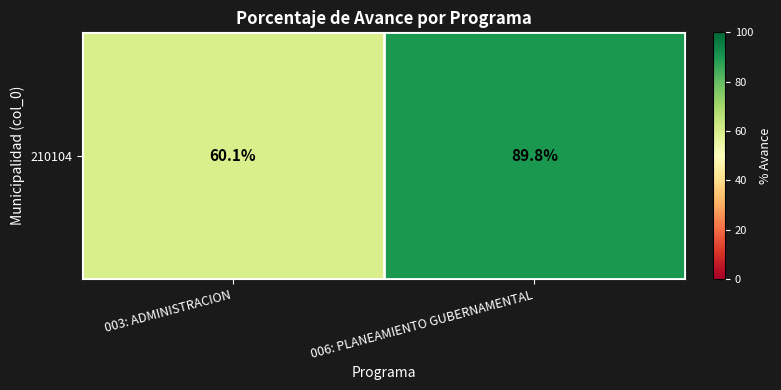

Reading left to right, what are all the values shown in this chart?

003: ADMINISTRACION=60.1	006: PLANEAMIENTO GUBERNAMENTAL=89.8